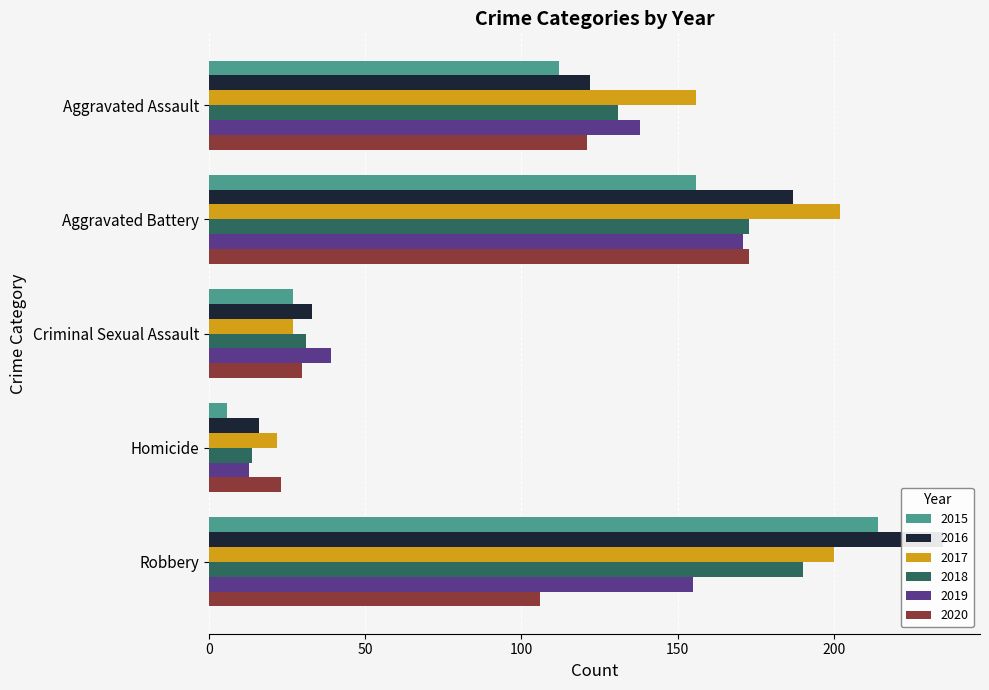

Is it true that 2016 equals 122 at Aggravated Assault?

True